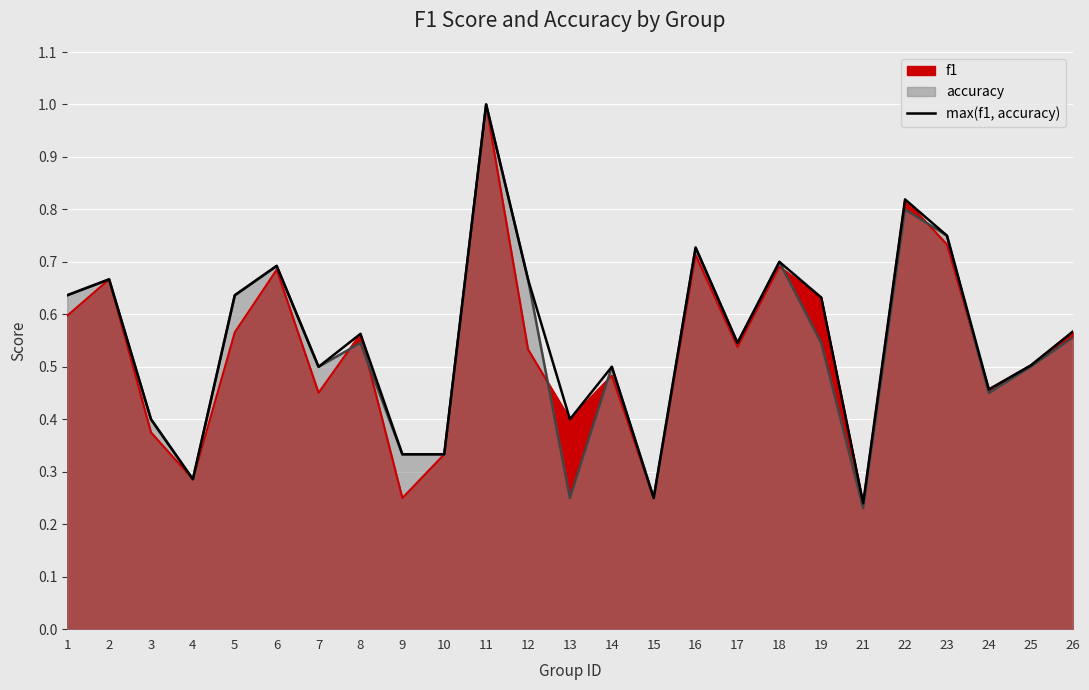

Rank the categories by value from lowest to highest.

21, 15, 4, 9, 10, 3, 13, 24, 7, 14, 25, 17, 8, 26, 19, 1, 5, 2, 12, 6, 18, 16, 23, 22, 11